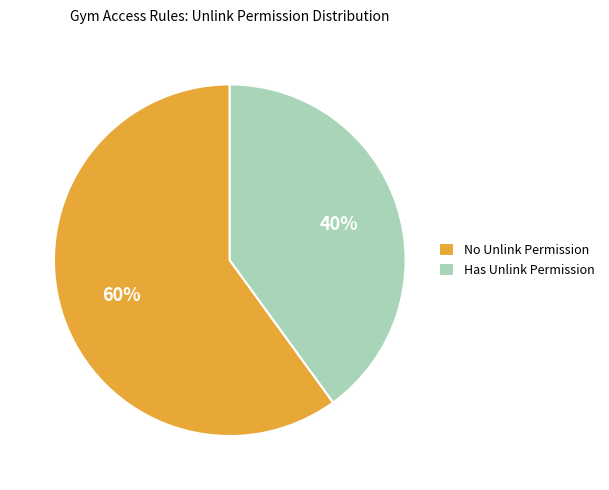

Do No Unlink Permission and Has Unlink Permission together represent more than half of the pie?

Yes